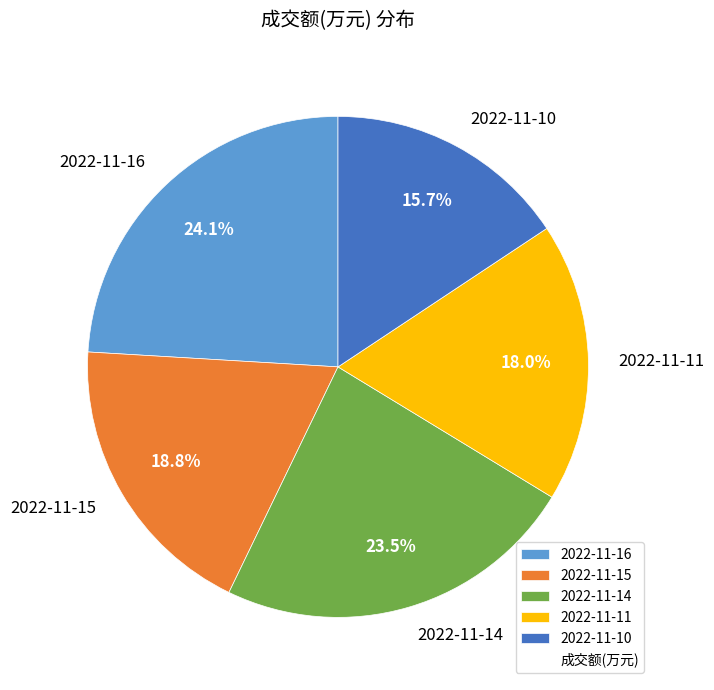

Is it true that 2022-11-16 is 35% of the pie?

False